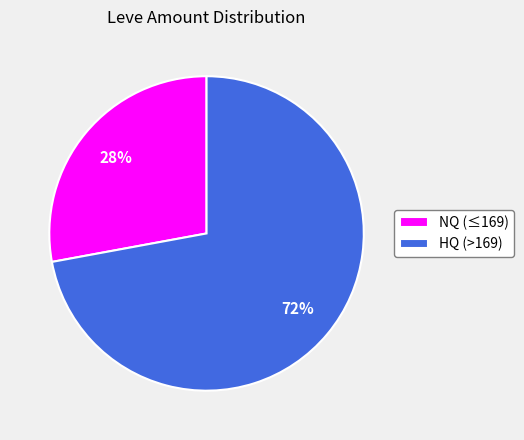

Is the sum of HQ (>169) and NQ (≤169) greater than half?

Yes